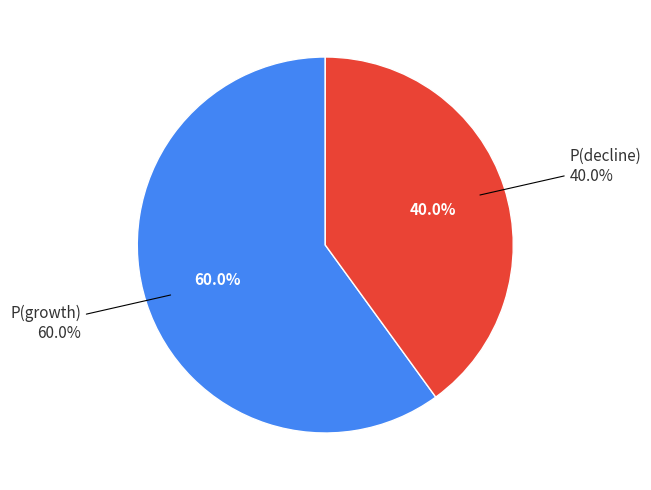

What percentage is the P(growth) slice, to the nearest percent?

60%